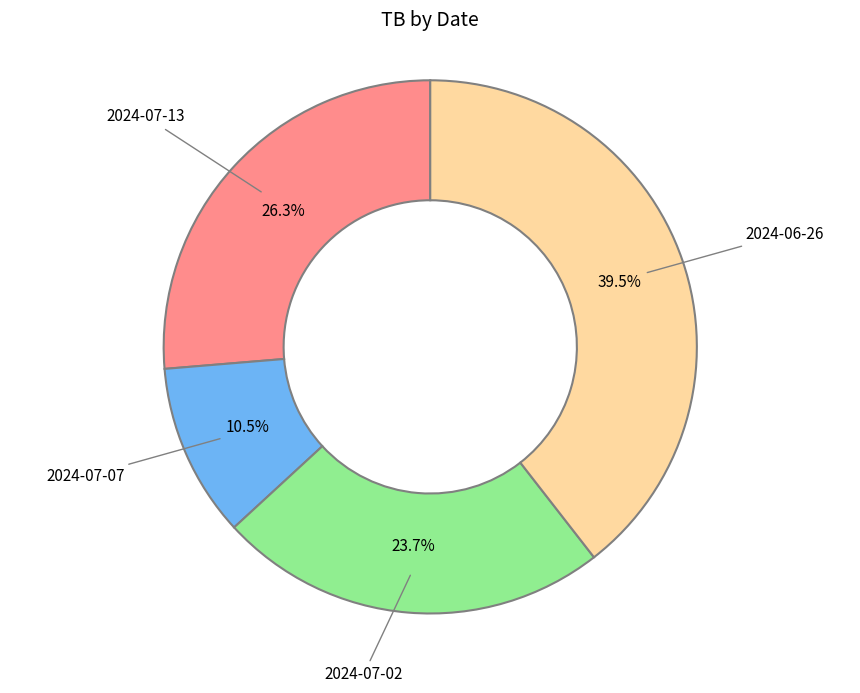

Does any single category account for the majority?

No